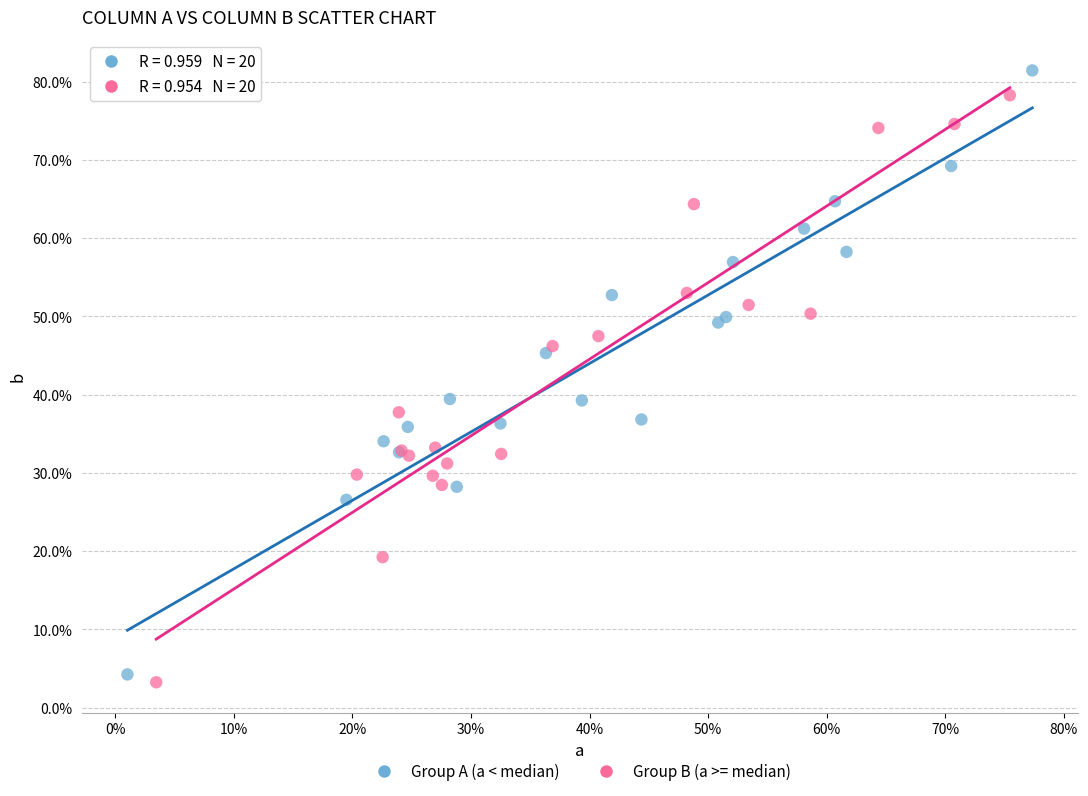

What are all the series names shown in the legend?

Group A (a < median), Group B (a >= median)